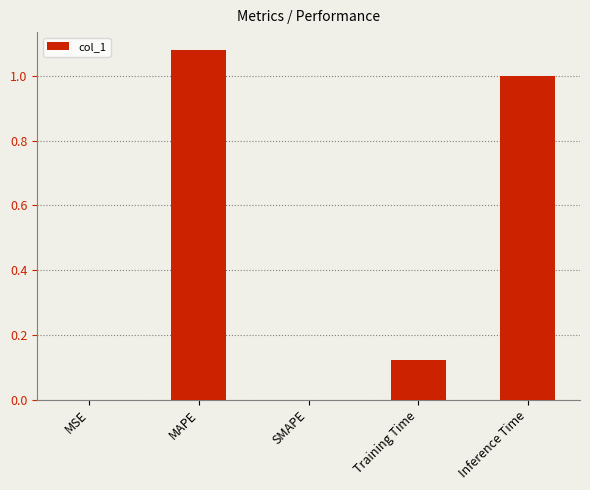

Between Inference Time and MSE, which is larger?

Inference Time